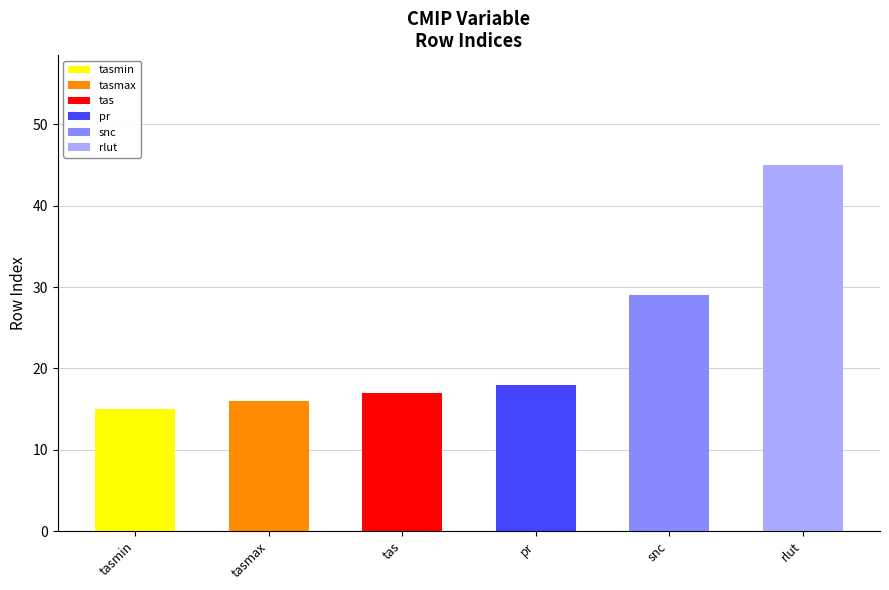

At which category is the sum across all series the highest?

rlut